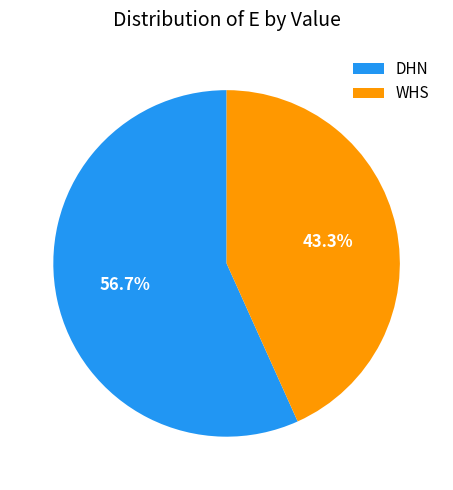

Which has a higher value, DHN or WHS?

DHN